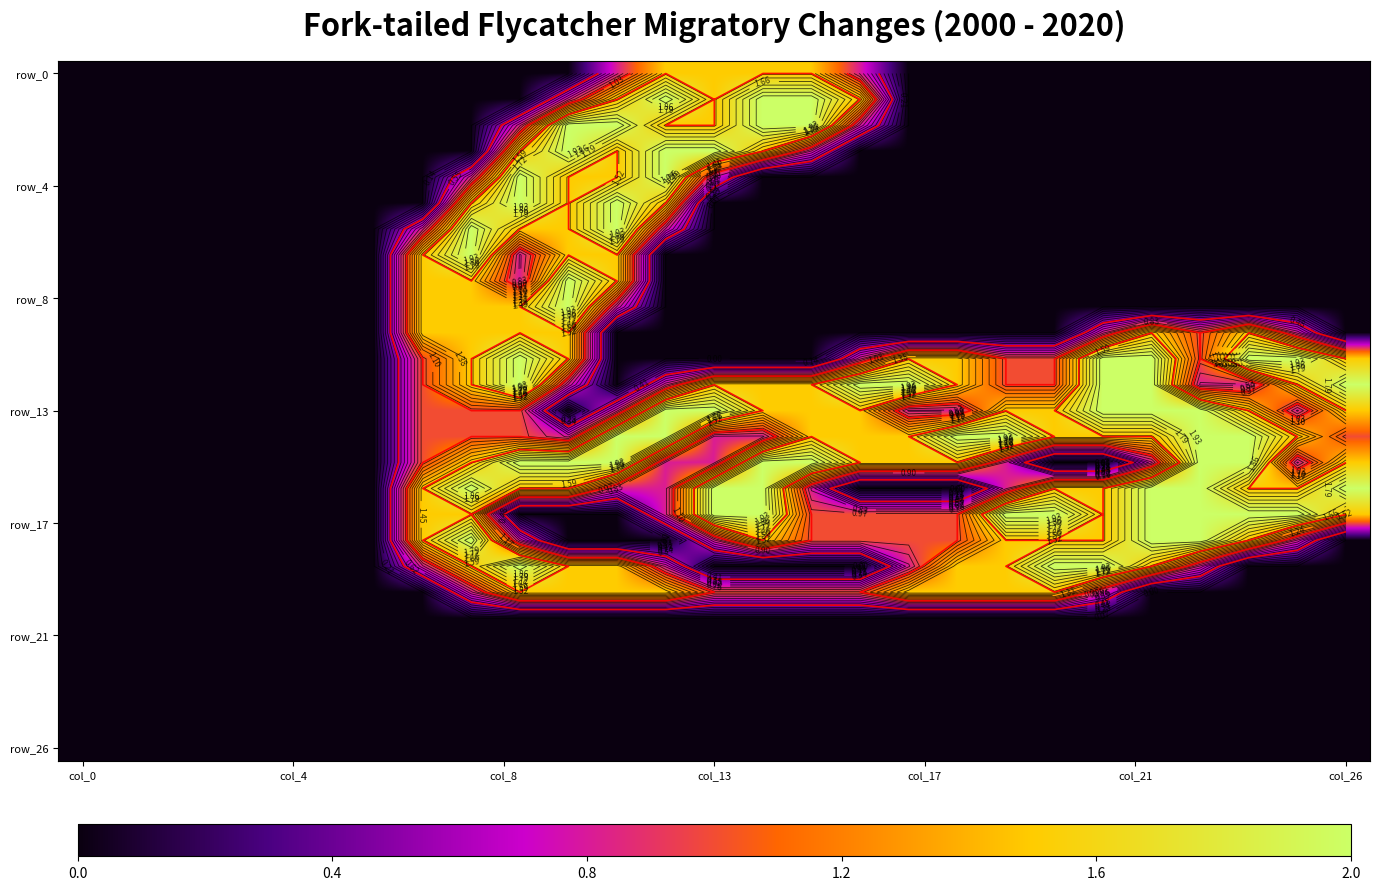

Count the number of categories in the chart.

27